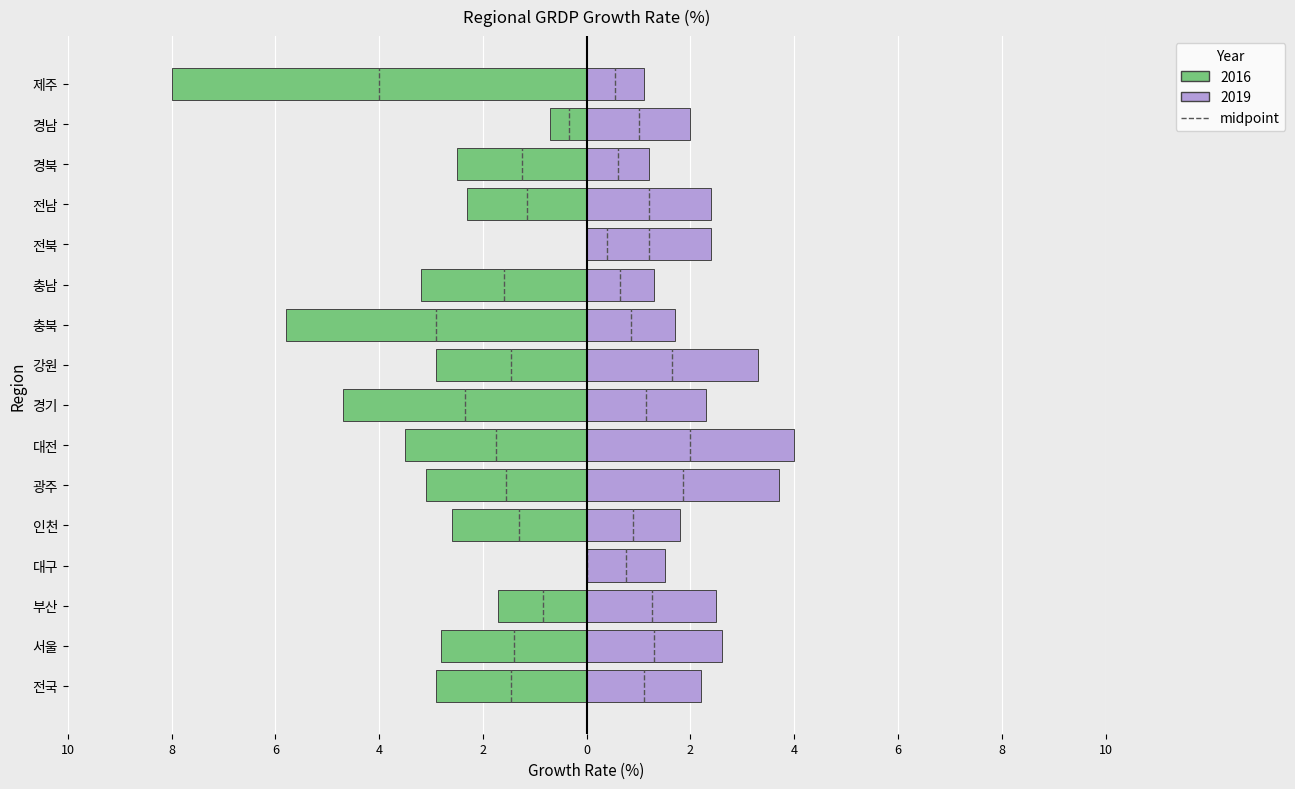

What is the label of the 16th bar from the right?

전국